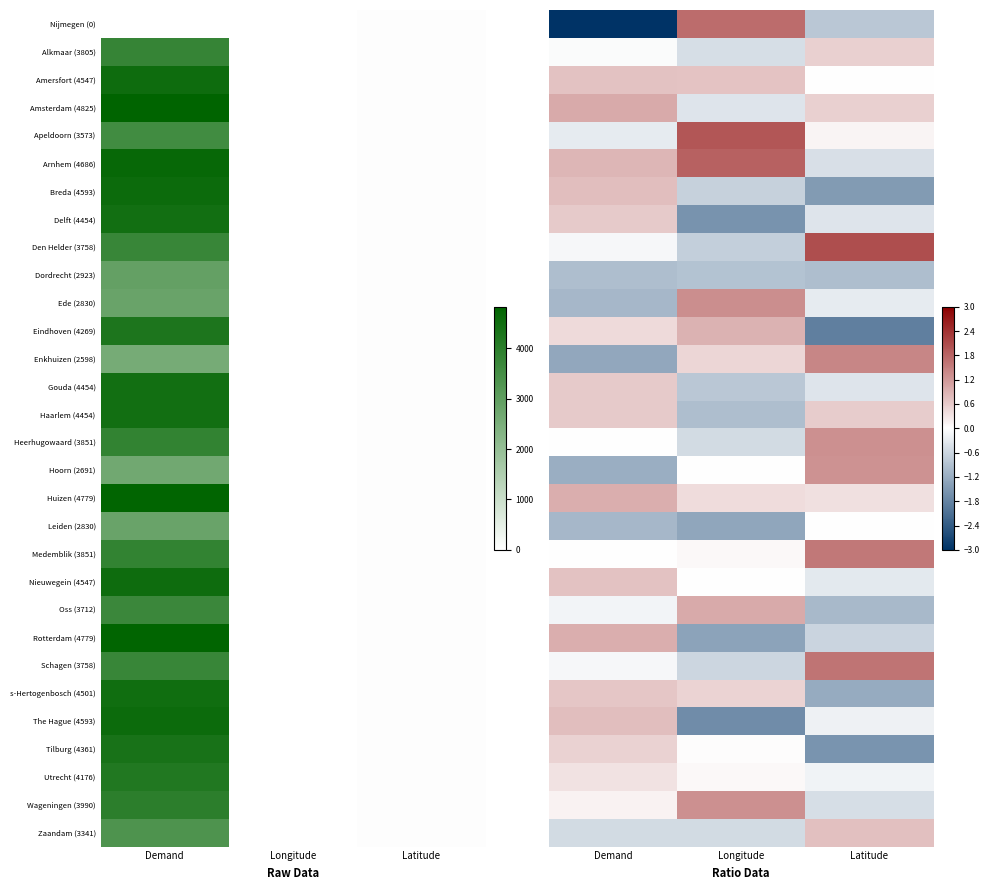

What is the approximate value of Den Helder (3758) at Longitude?

-0.7